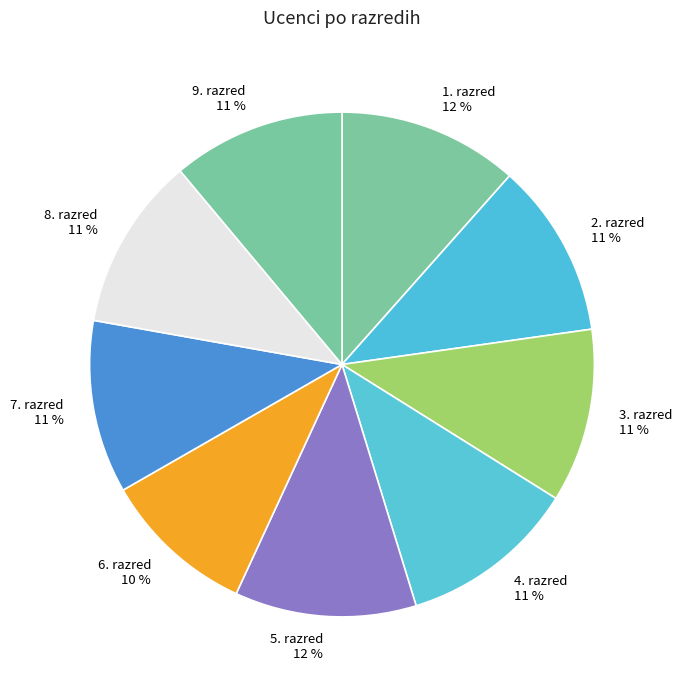

To the nearest percent, what is the difference between the largest and smallest slice percentages?

2%